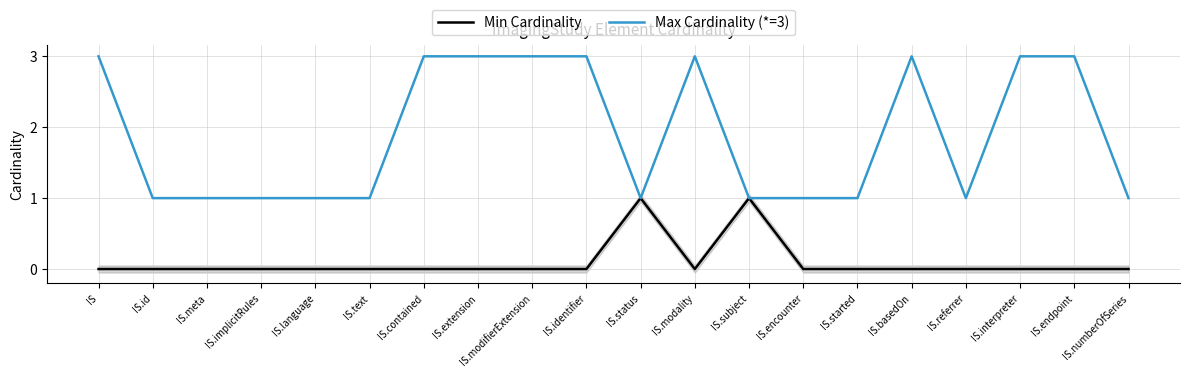

How many lines are shown in the chart?

2